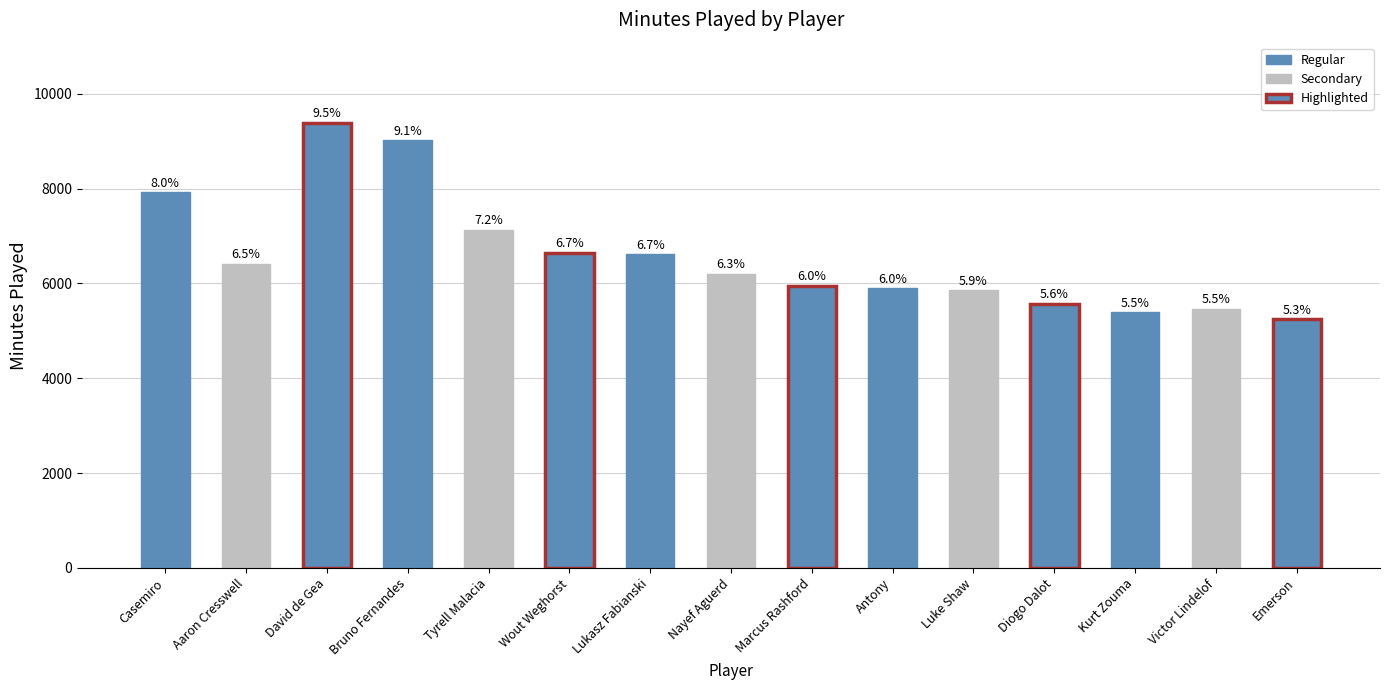

Read the value at Nayef Aguerd.

6209